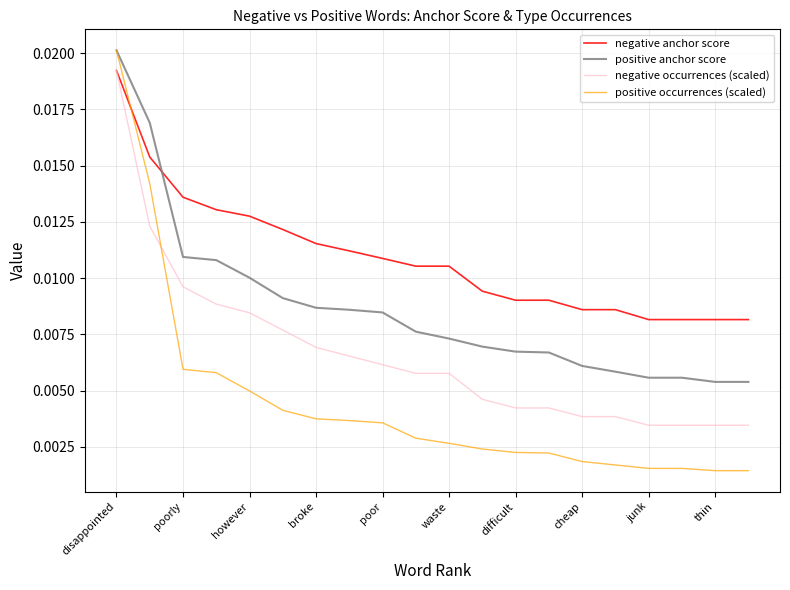

True or false: negative anchor score and positive occurrences (scaled) cross at least once.

True